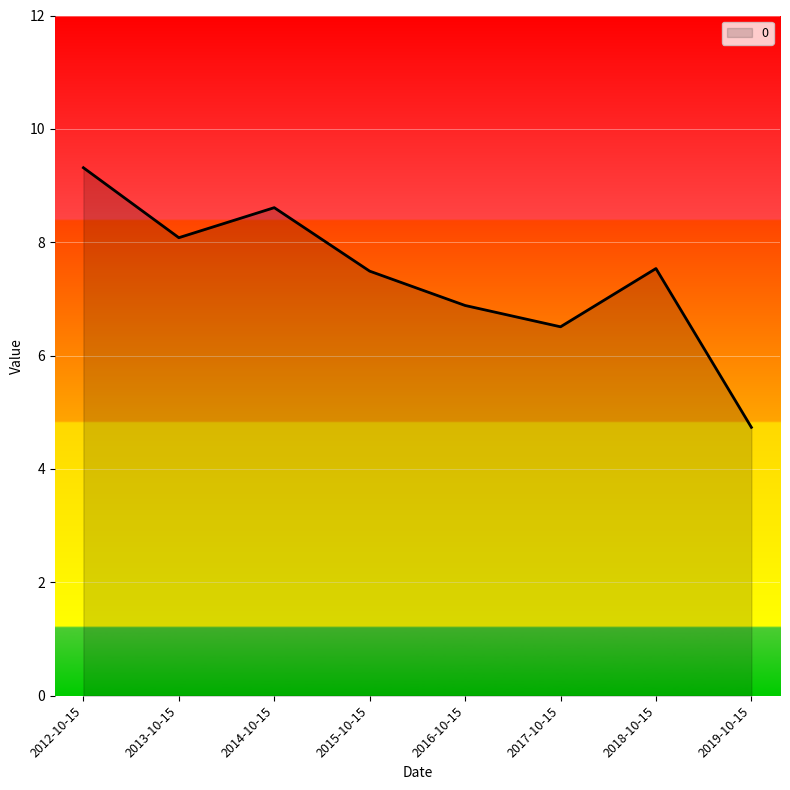

What is the minimum value shown in the chart?

4.7